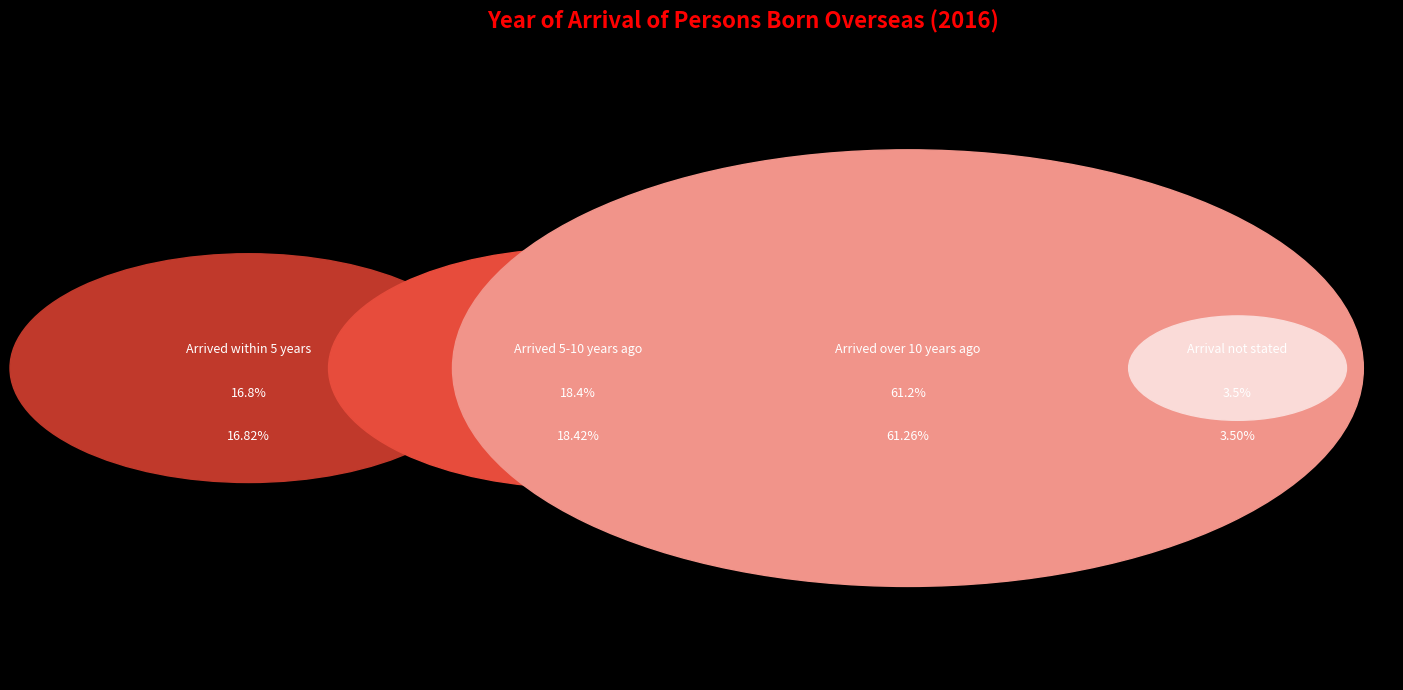

How many slices are in this pie chart?

4